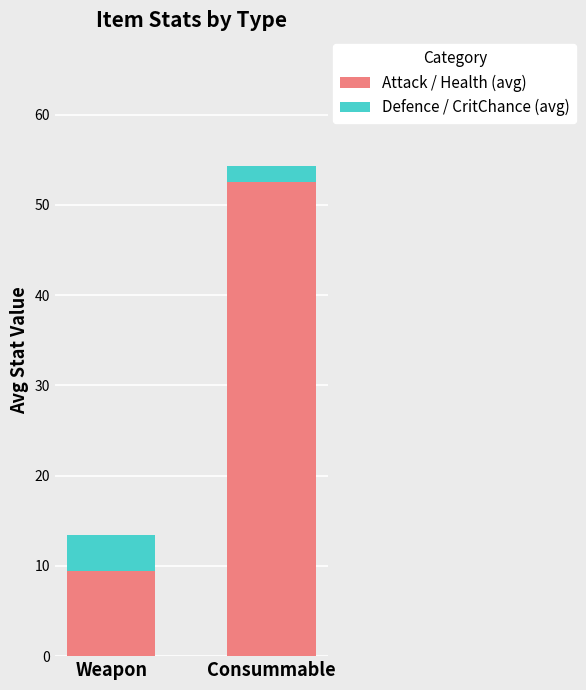

Rank the categories by Attack / Health (avg) value from highest to lowest.

Consummable, Weapon